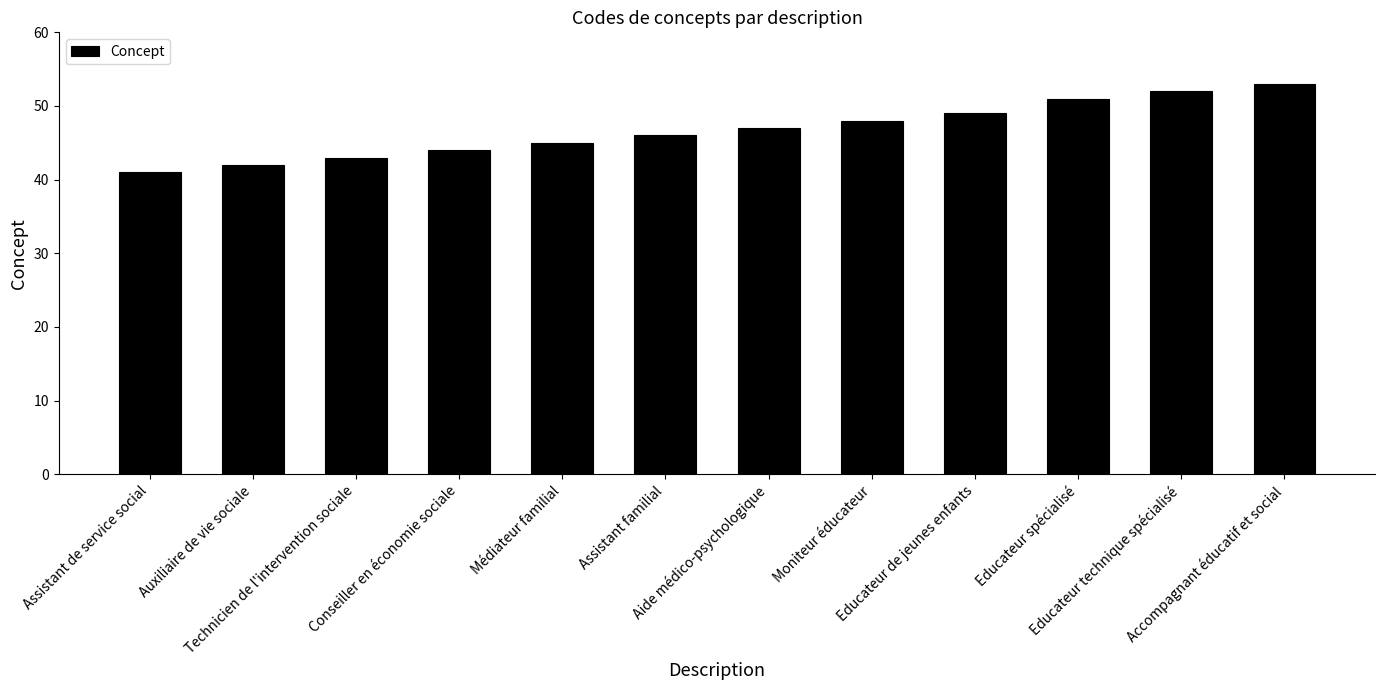

Reading right to left, extract all data points from this chart.

53	52	51	49	48	47	46	45	44	43	42	41